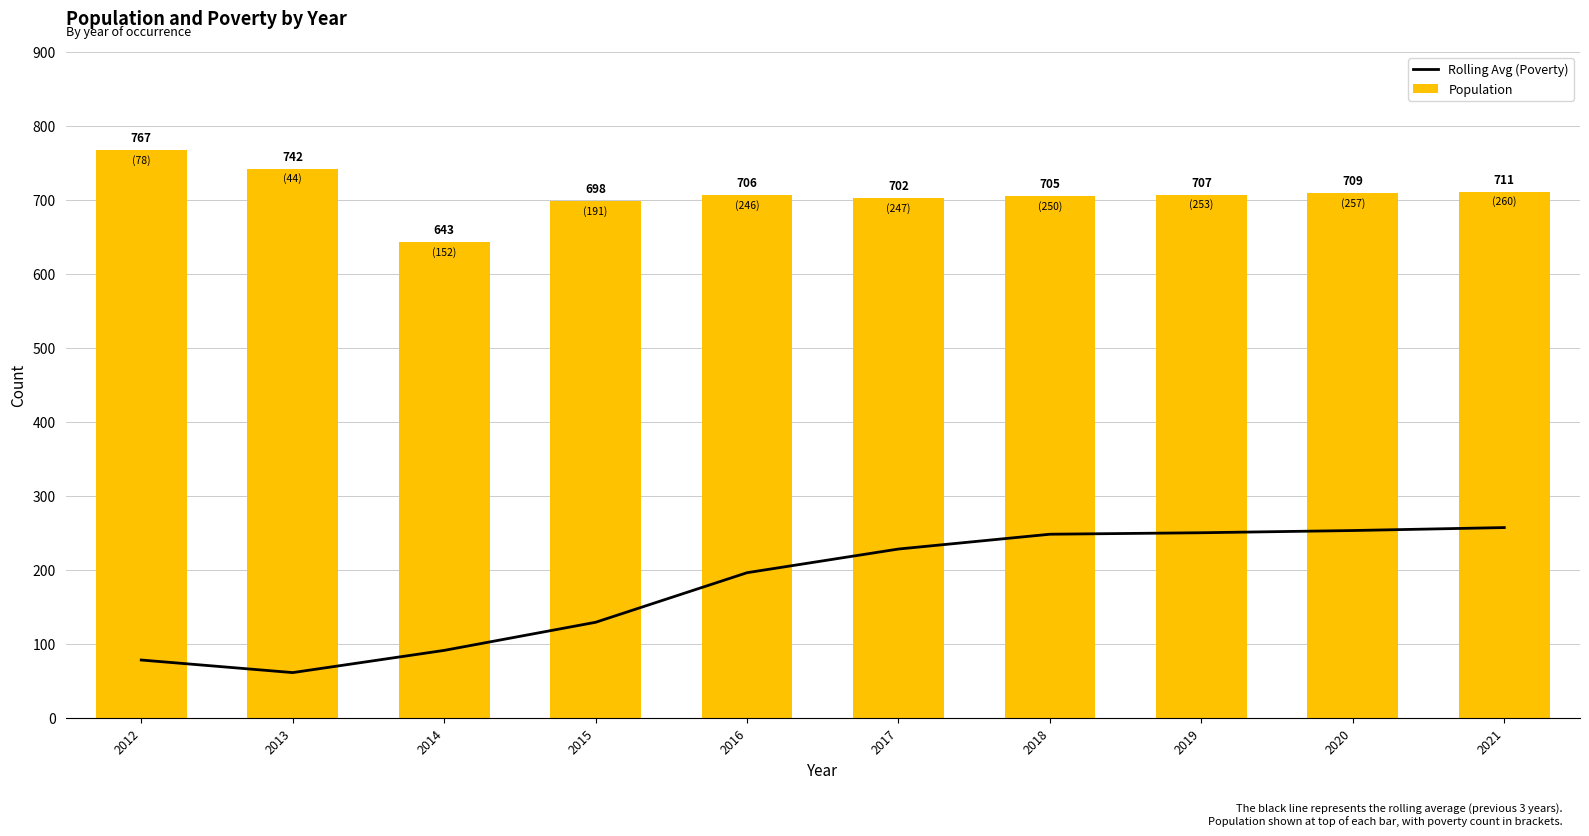

Is it true that Population equals 405 at 2016?

False